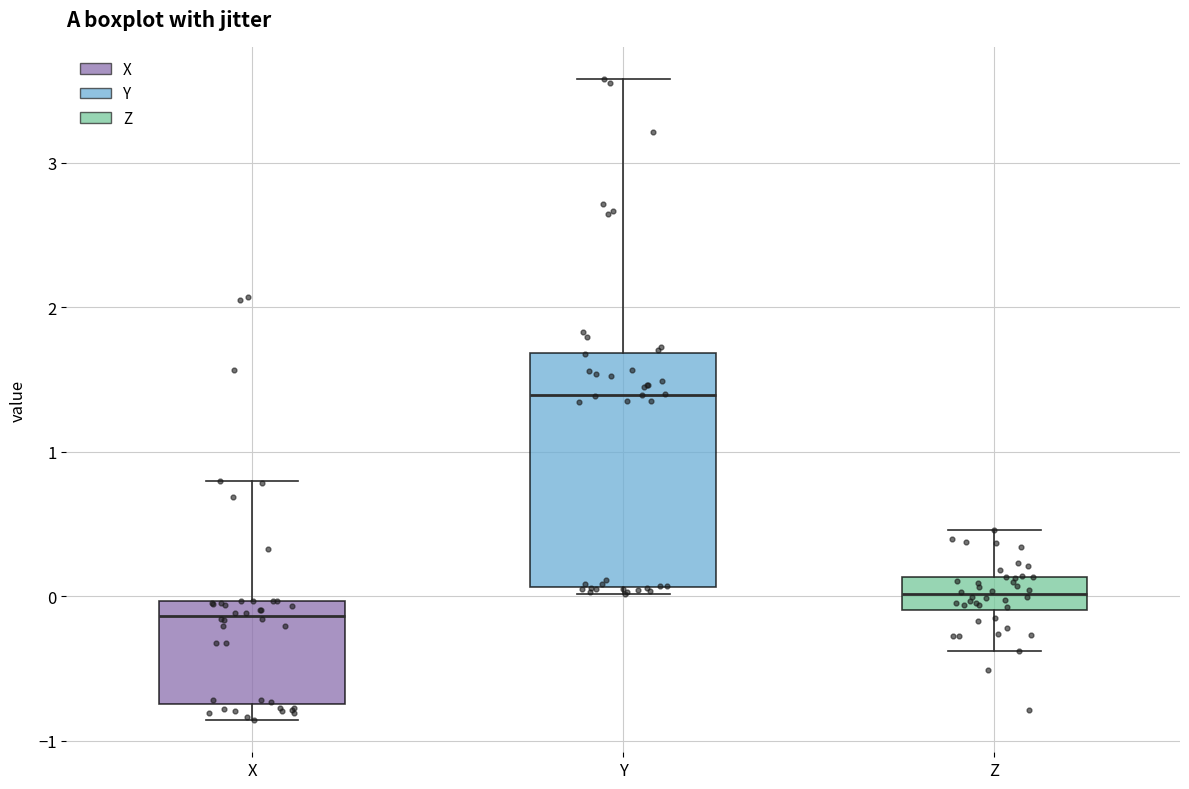

Which box is the tallest, from its lower edge to its upper edge?

Y